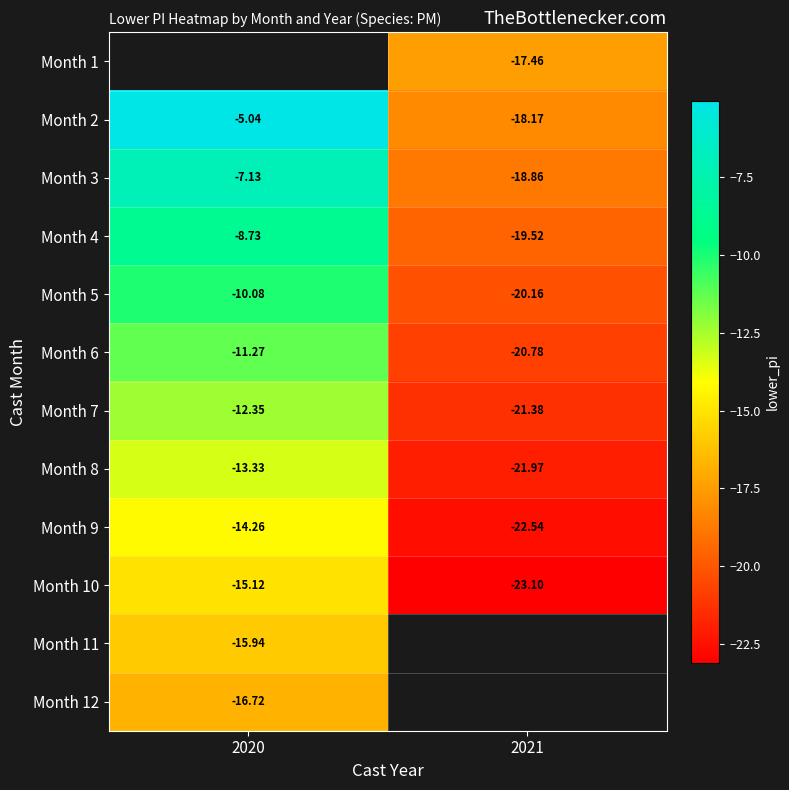

How many series are shown in this chart?

12